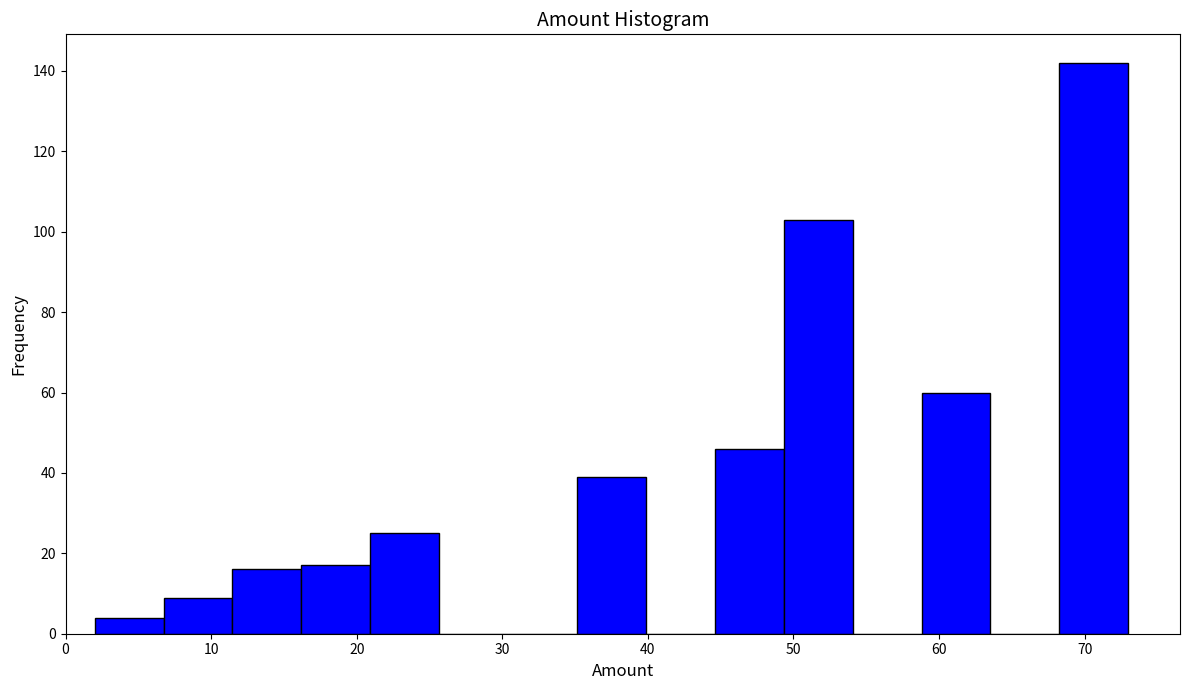

What is the height of the bar covering 59 to 64 on the x-axis? Neither the bar edges nor the heights are printed on the chart, so give them approximately, as read against the axes.

60